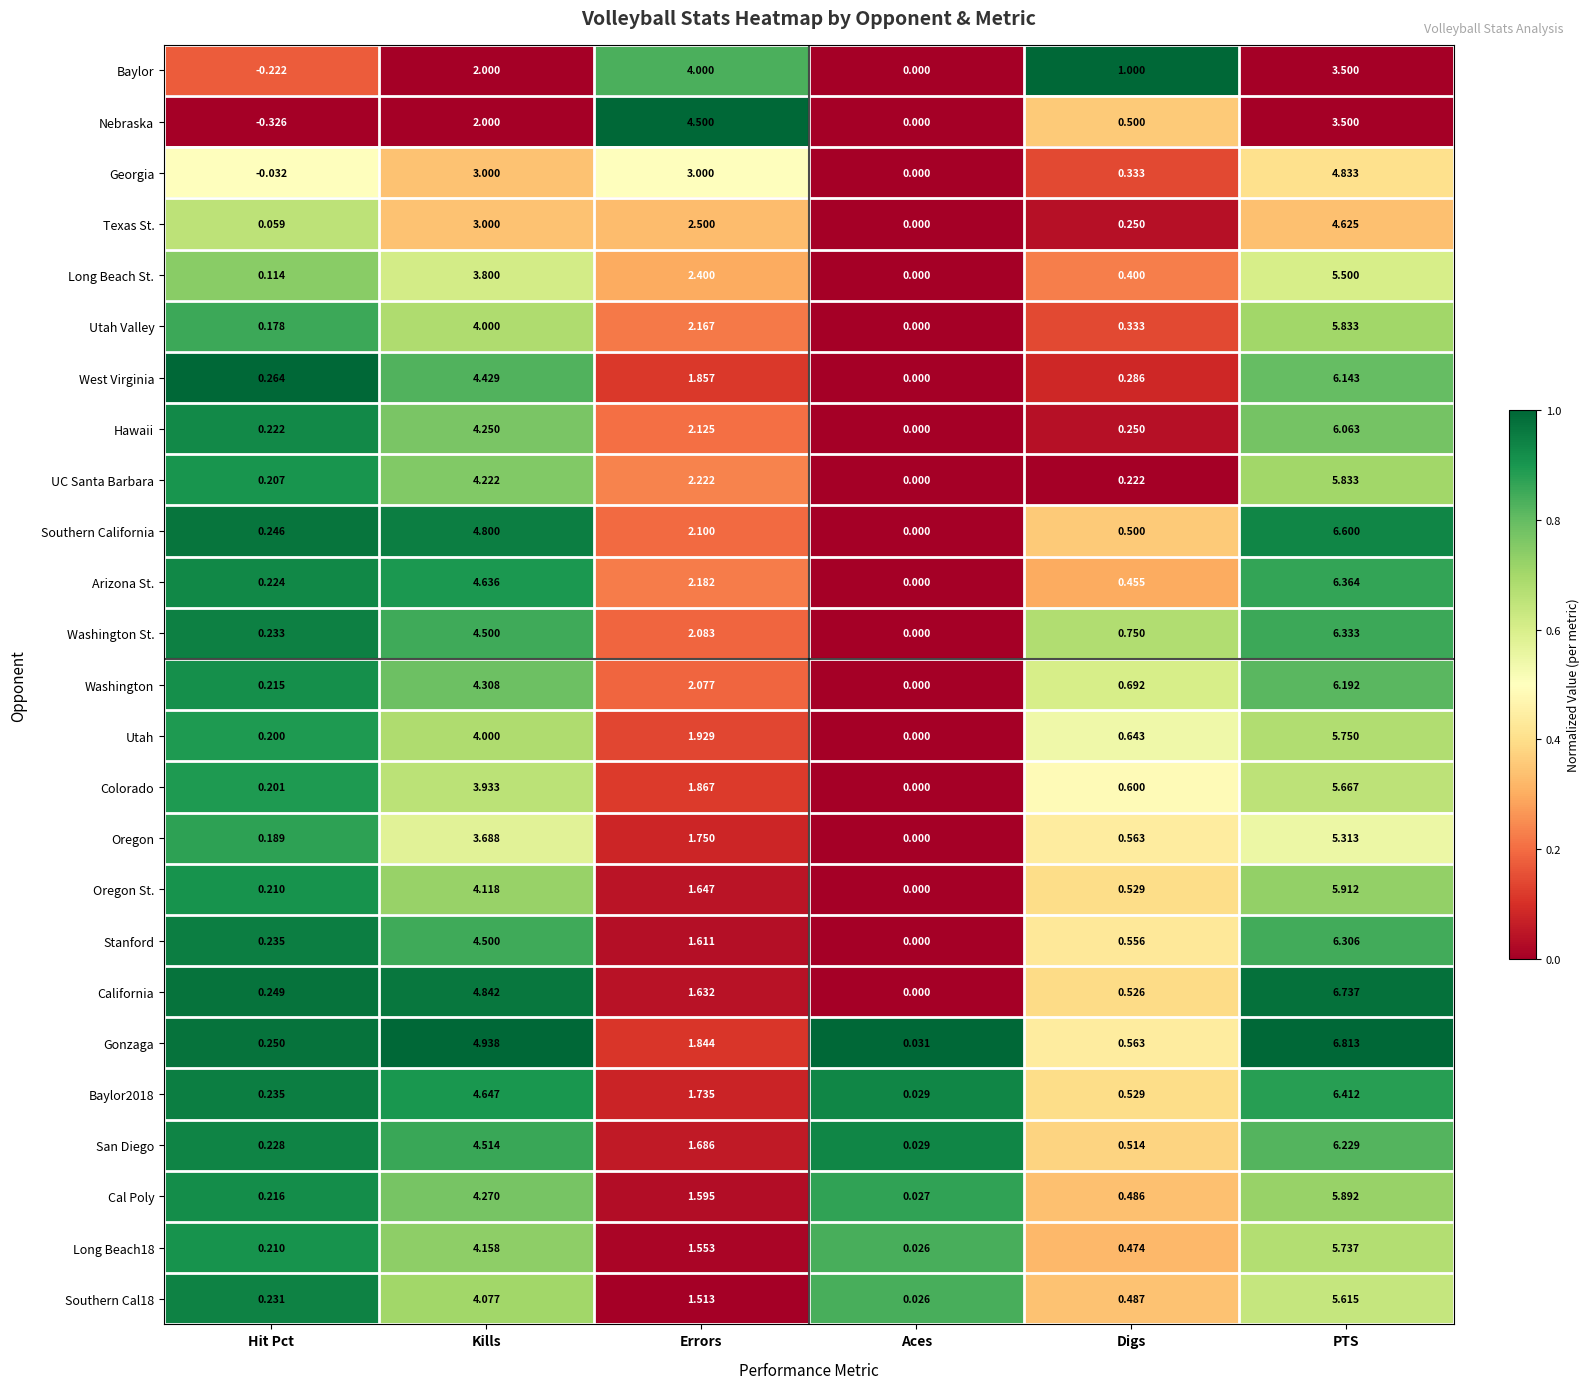

Is the value of Southern California at Digs greater than the value of Baylor2018 at Digs?

No